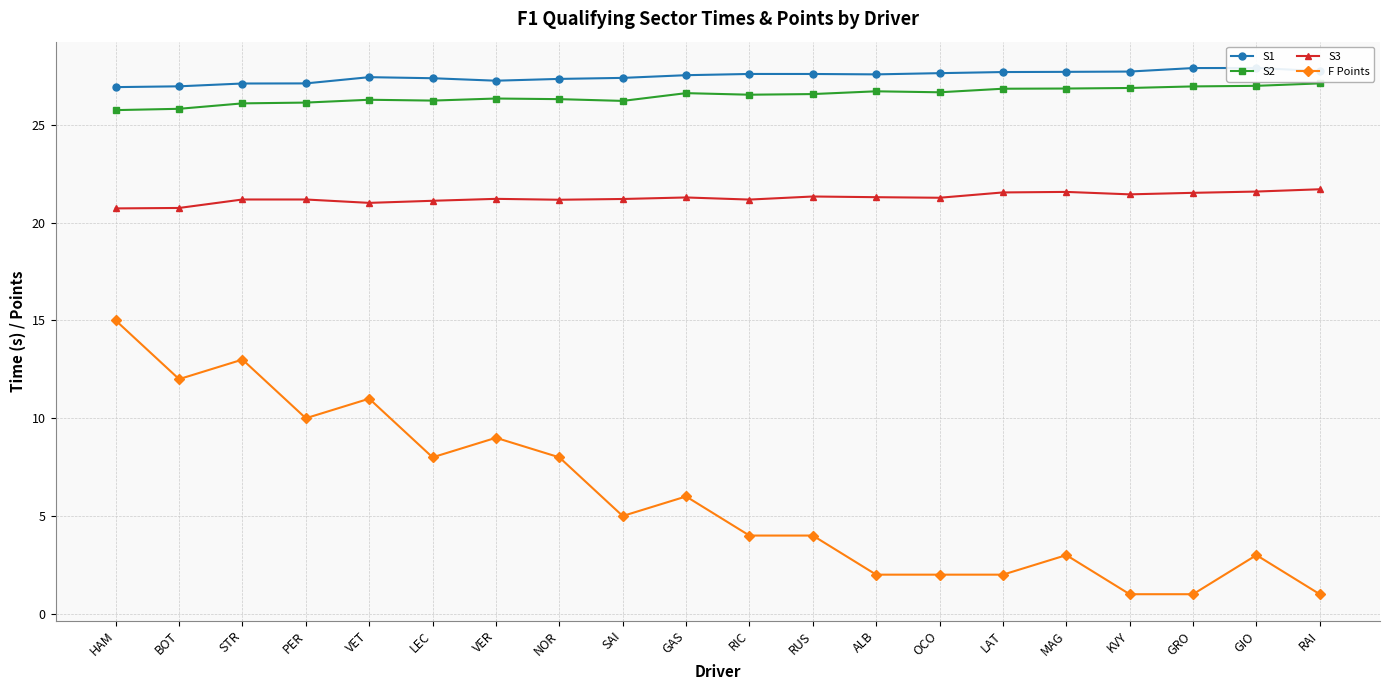

True or false: S1 has a value of 47.4 at SAI.

False